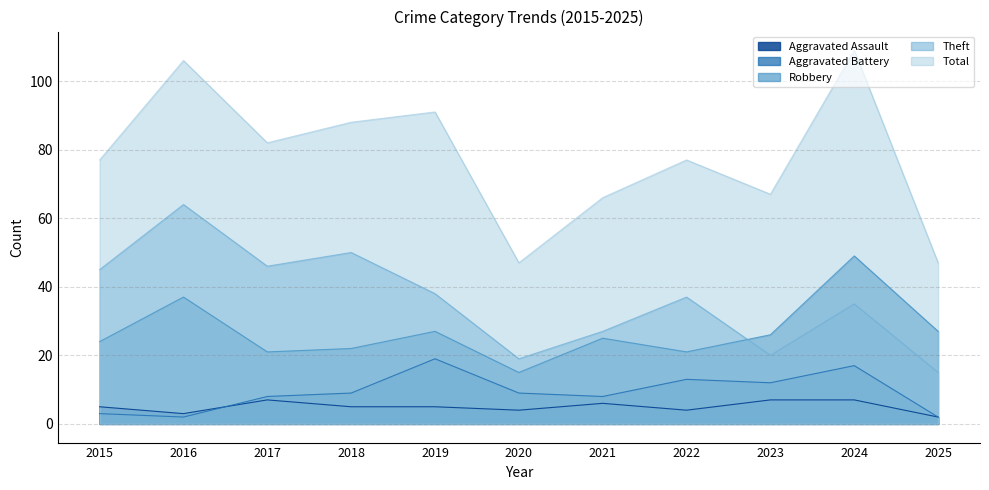

Does the chart display data point markers on the line(s)?

No